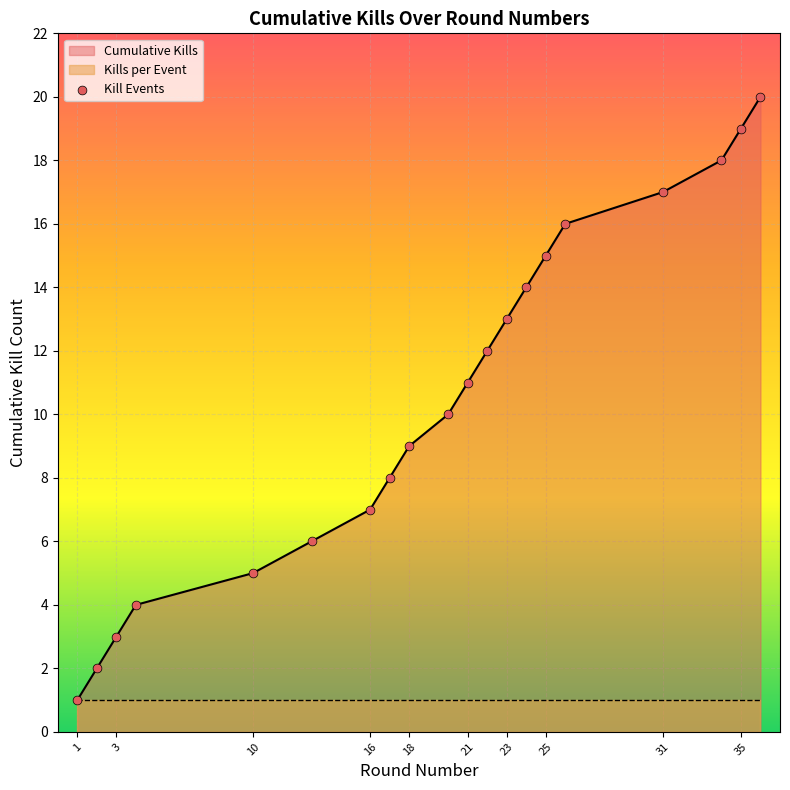

What is the change in value from 21 to 36?

+9